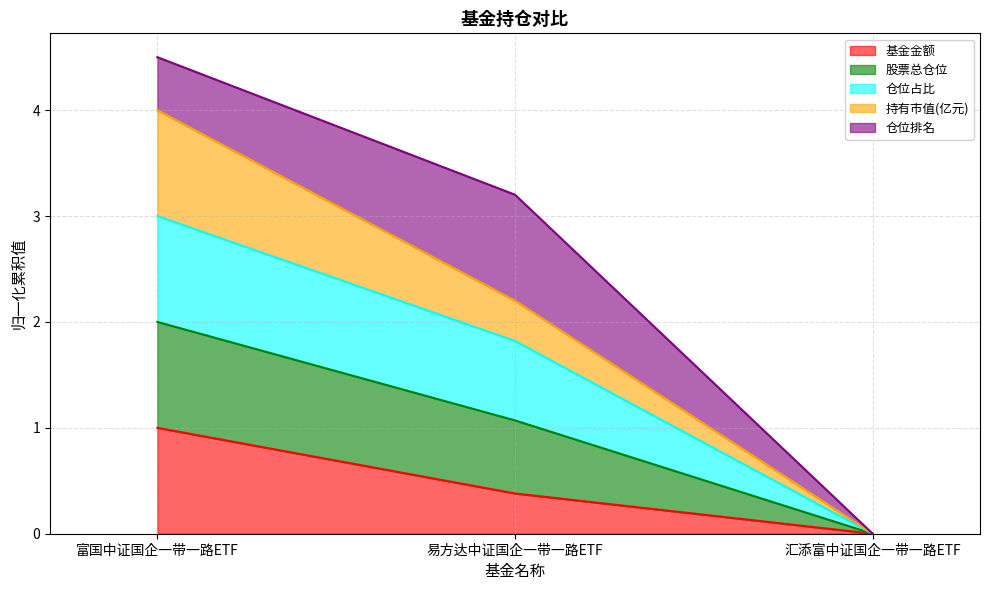

List the labels in order of 基金金额 value, smallest first.

汇添富中证国企一带一路ETF, 易方达中证国企一带一路ETF, 富国中证国企一带一路ETF